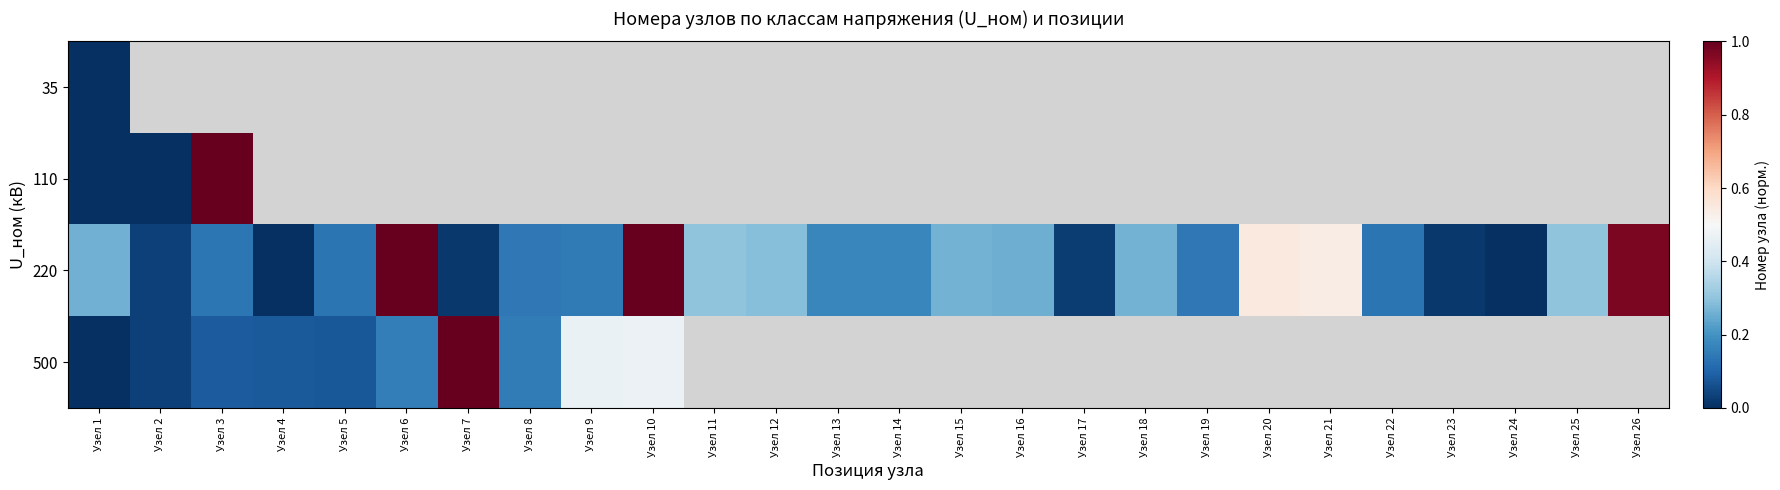

Where is 500 nearest to the value 0?

Узел 1